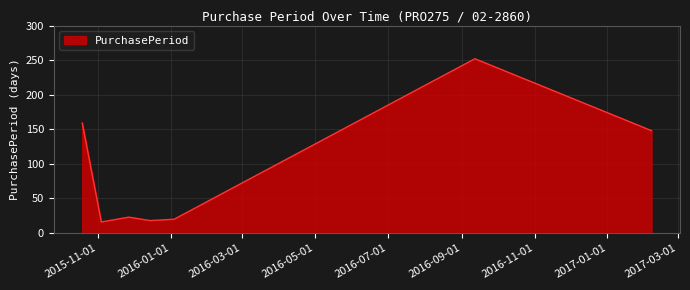

What is the greatest value displayed?

252